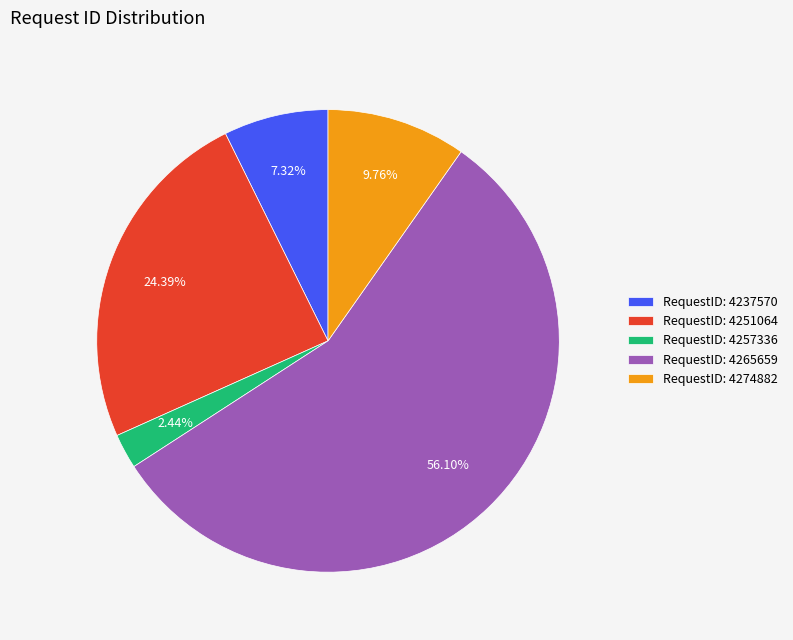

What is the ratio of the value at RequestID: 4251064 to the value at RequestID: 4237570?

3.3